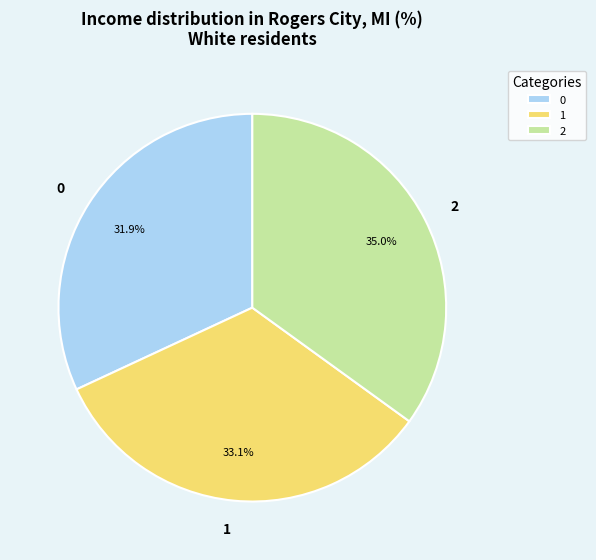

To the nearest percent, what is the difference between the 2 and 1 slice percentages?

2%